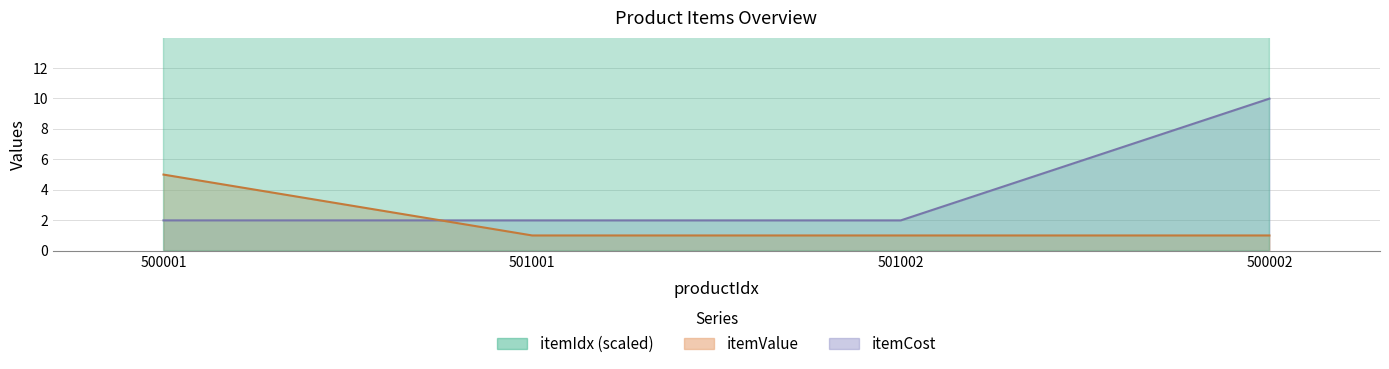

What is the value of the itemCost point at the 4th from the left?

10.0